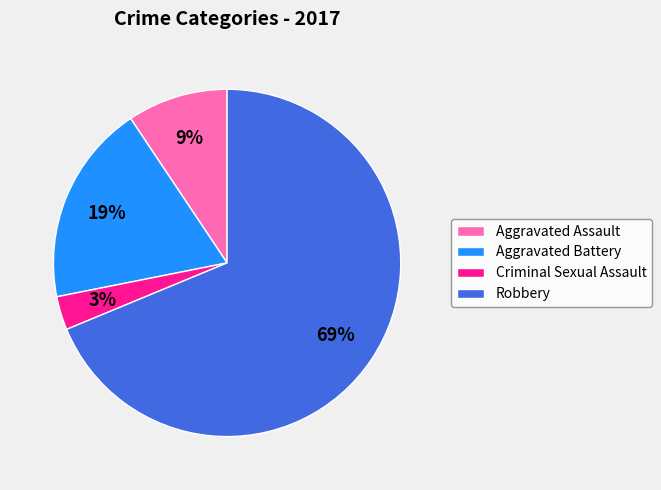

Count the number of slices in the pie.

4